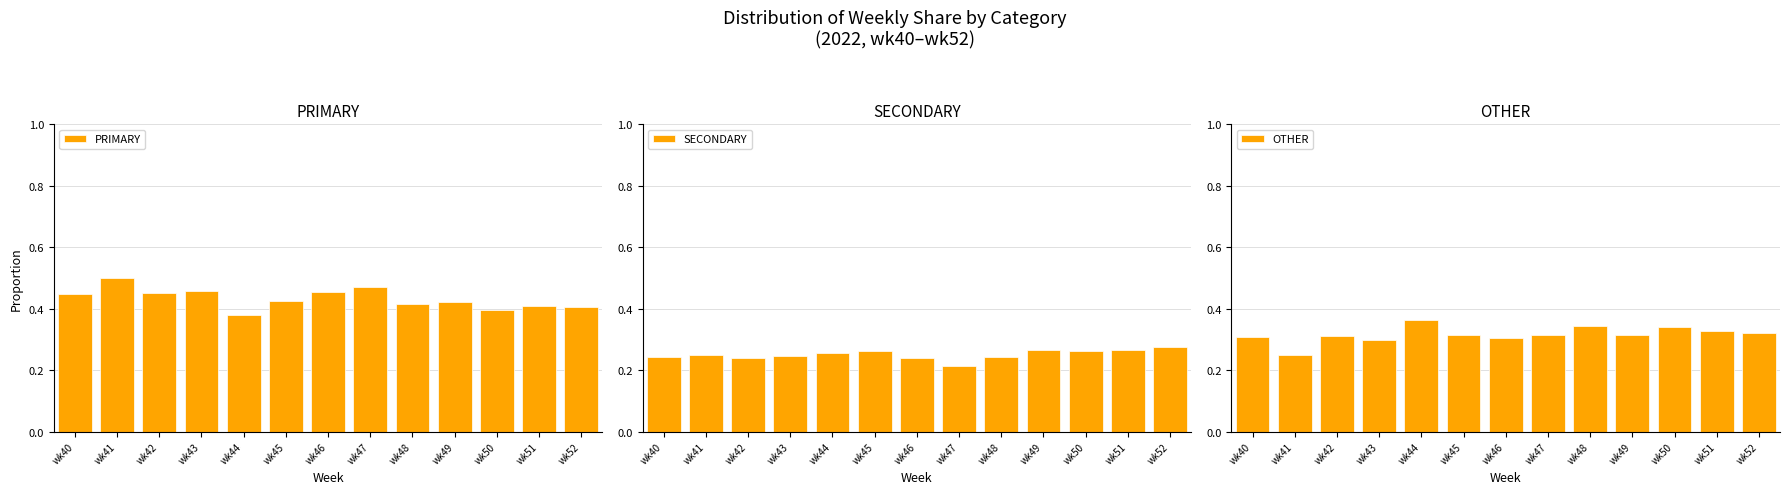

List the series in order of their overall mean, highest first.

PRIMARY, OTHER, SECONDARY